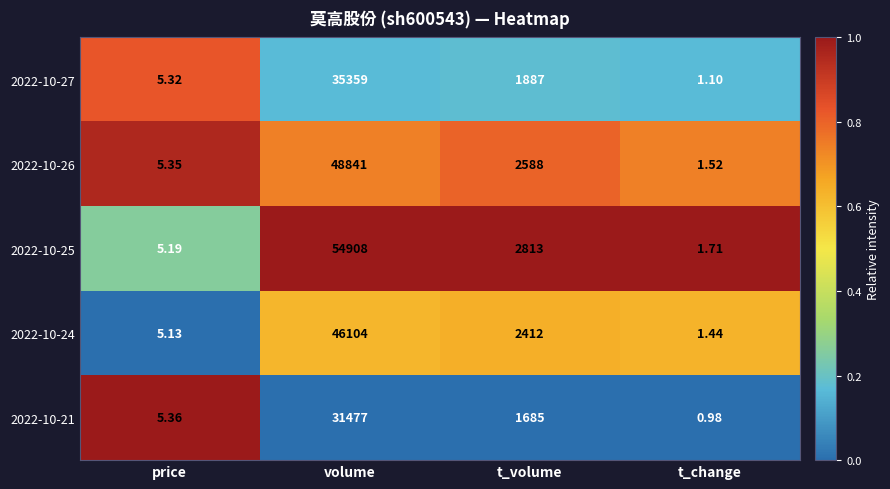

At which label does 2022-10-27 reach its minimum?

t_change